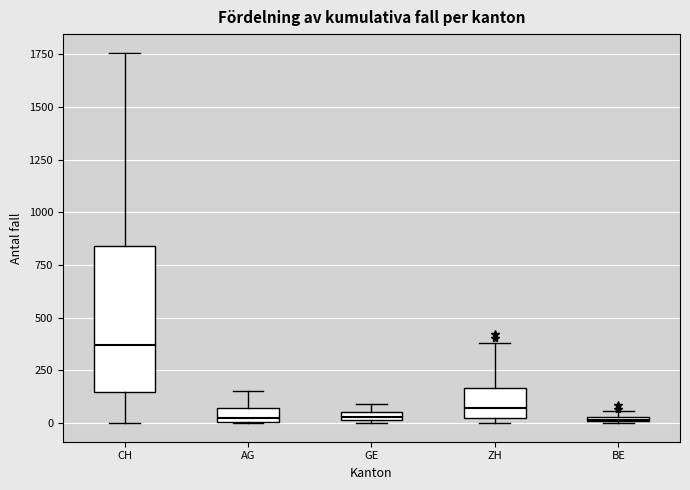

Where is the lower edge of the box for GE on the y-axis? The values are not printed on the chart, so give them approximately, as read against the axis.

0